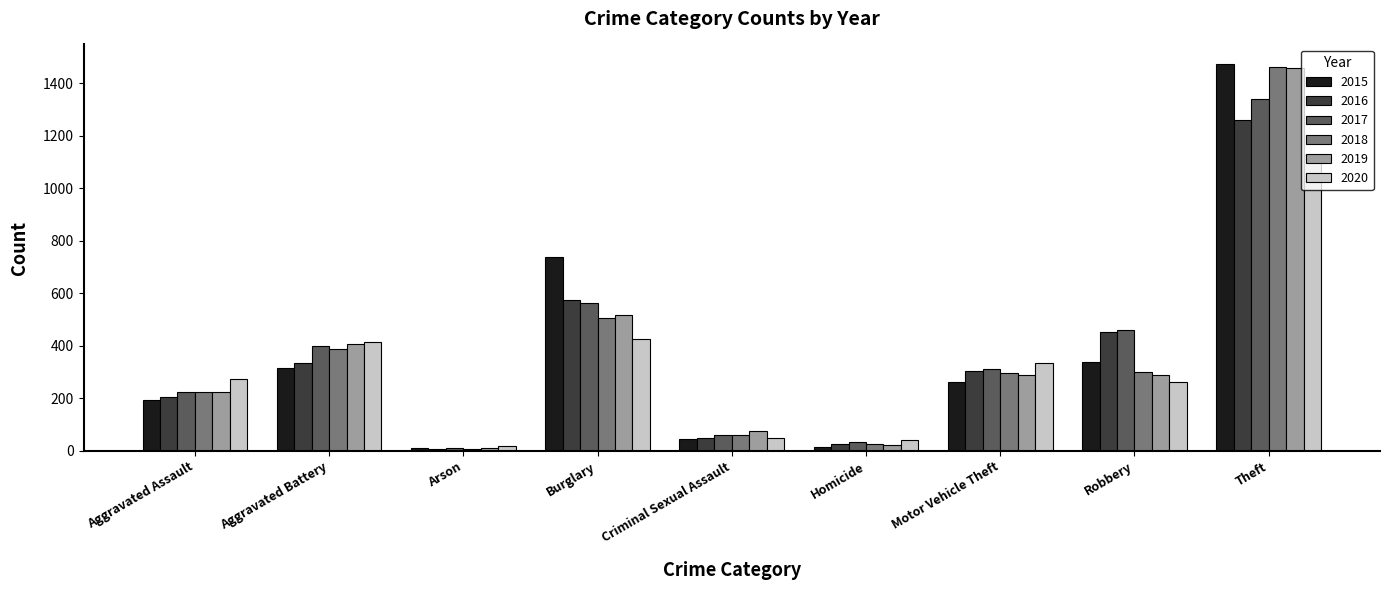

What is the average value of the 2017 series?

378